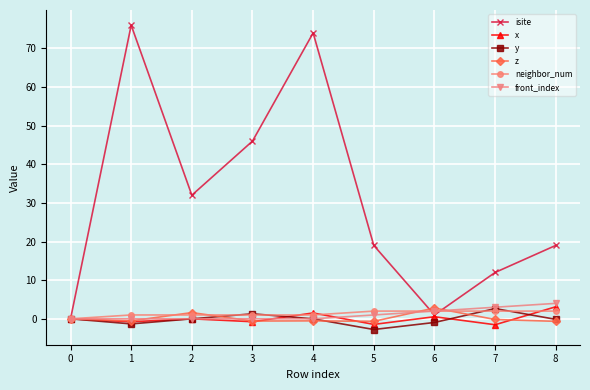

True or false: y has a value of 0.0 at 4.

True